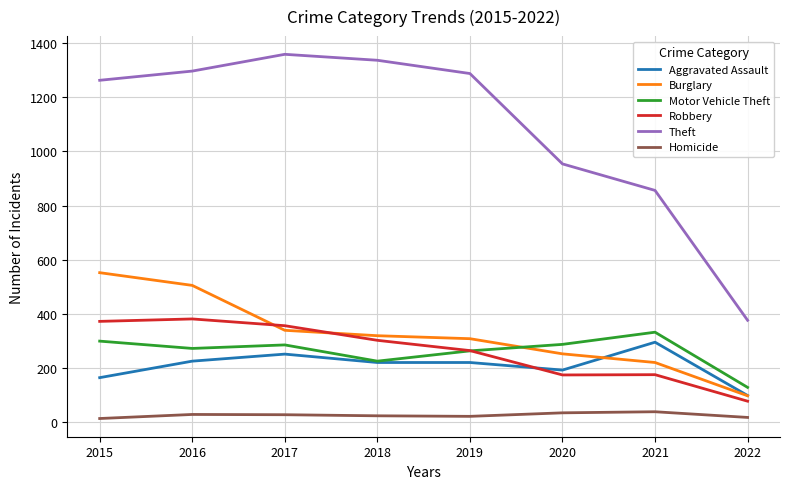

At which label is Robbery closest to 229?

2019